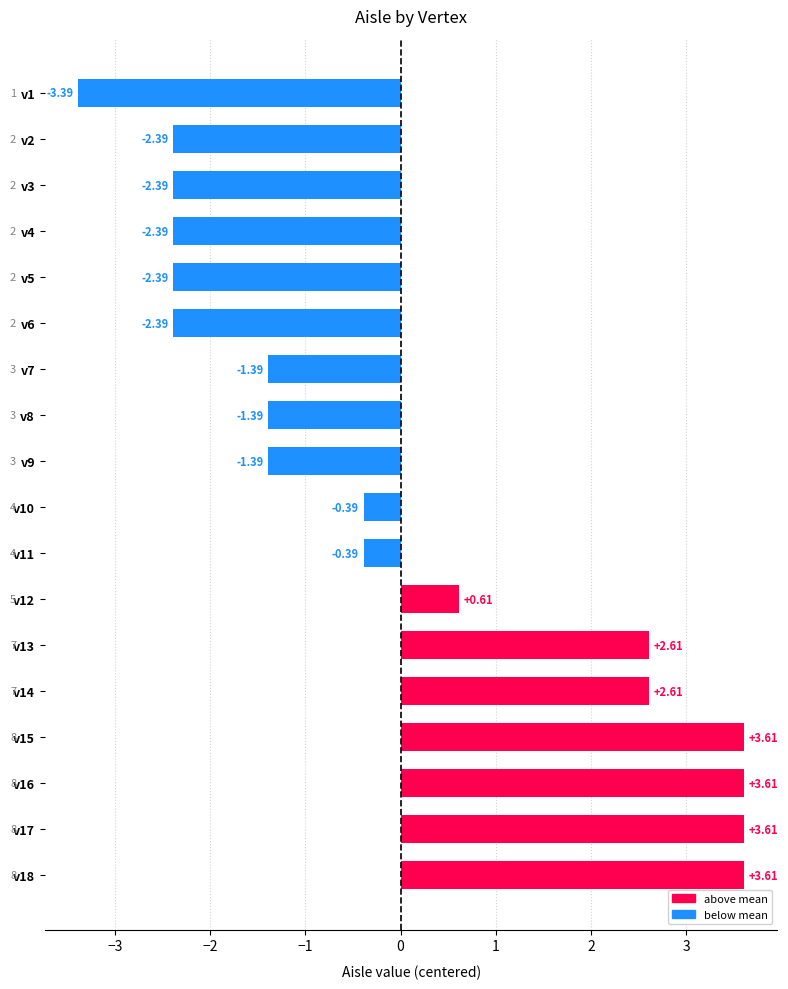

What is the difference between the maximum and minimum values?

7.0